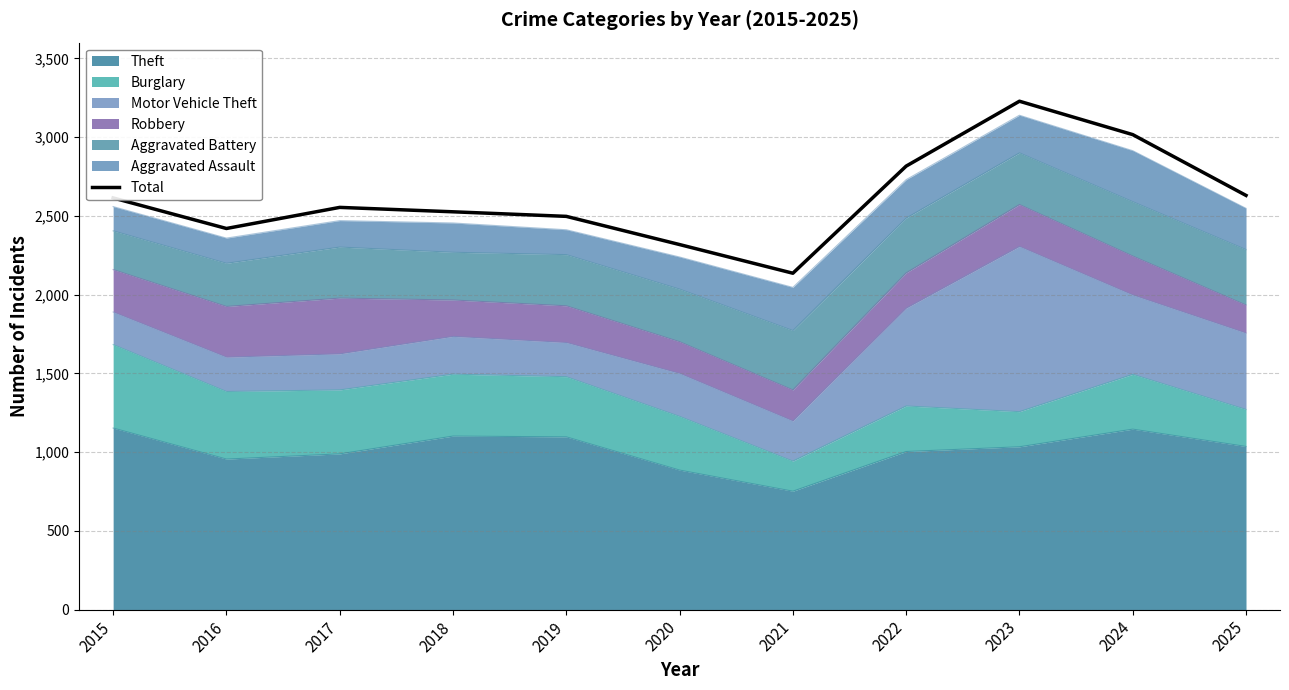

What value does the data have at 2017?

2554